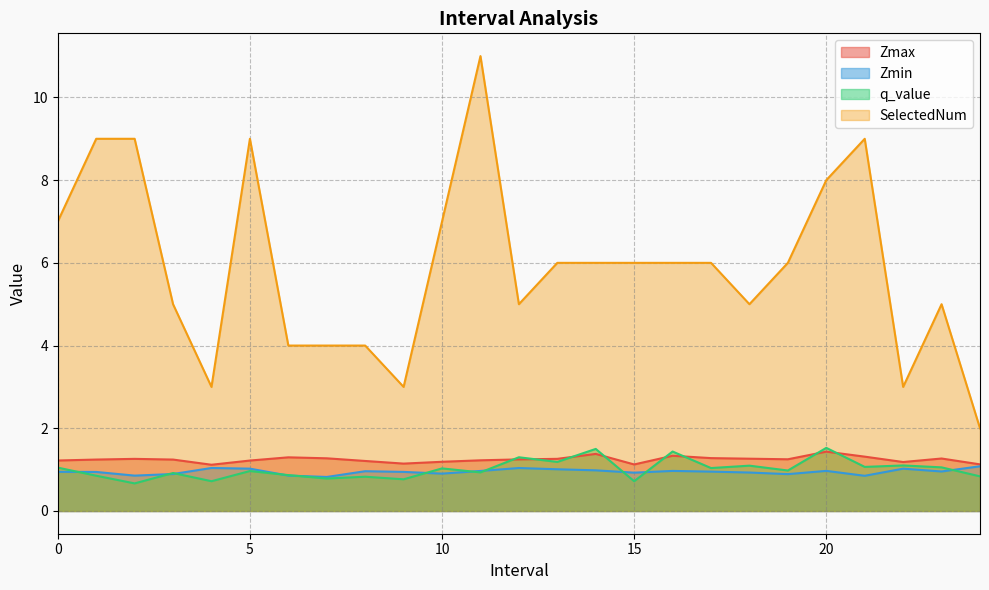

True or false: Zmax and Zmin intersect in this chart.

False